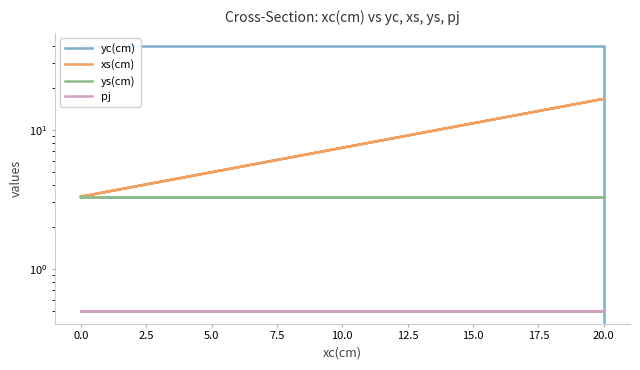

True or false: xs(cm) and pj cross at least once.

False